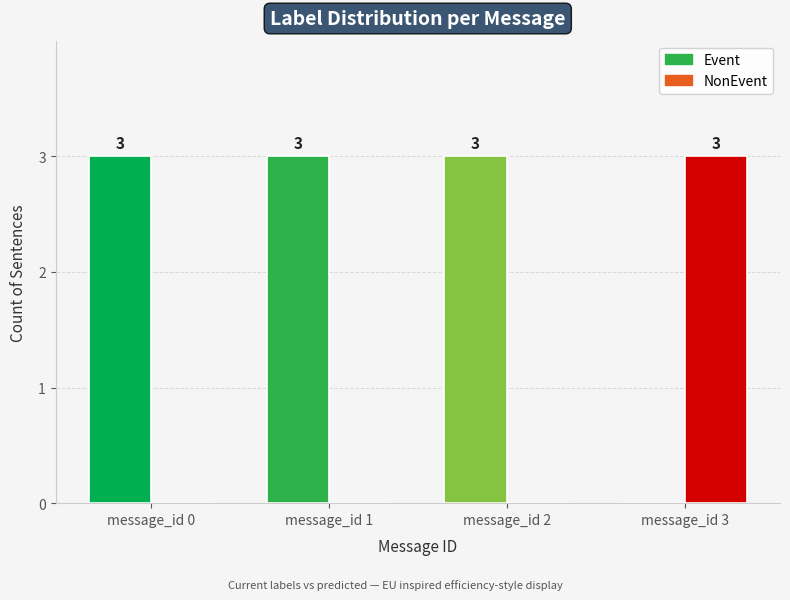

Are the bars grouped side by side (vs. stacked)?

Yes